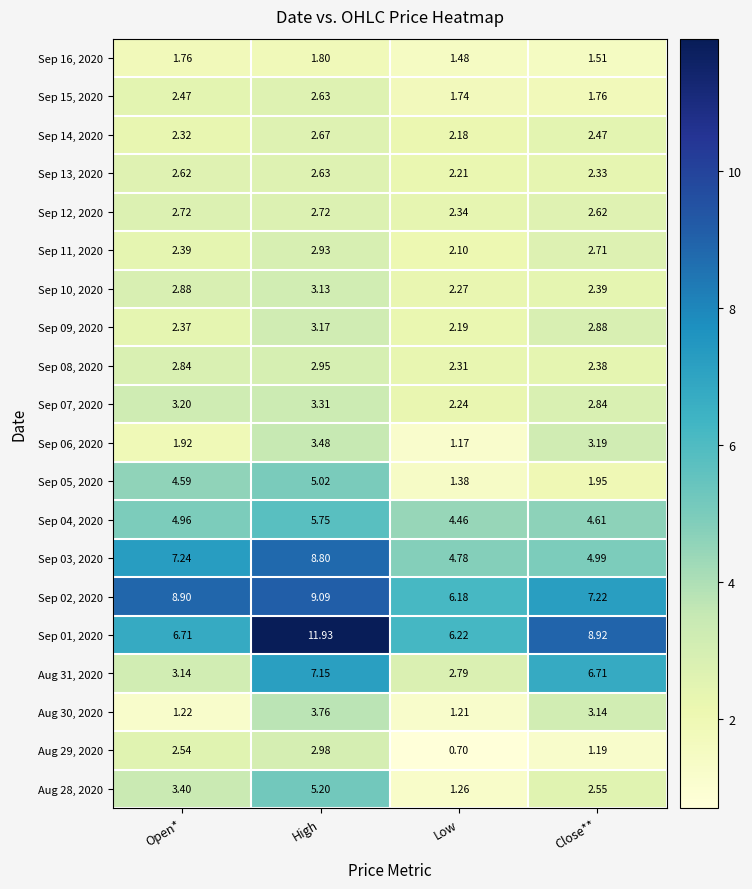

List the labels in order of Sep 08, 2020 value, largest first.

High, Open*, Close**, Low